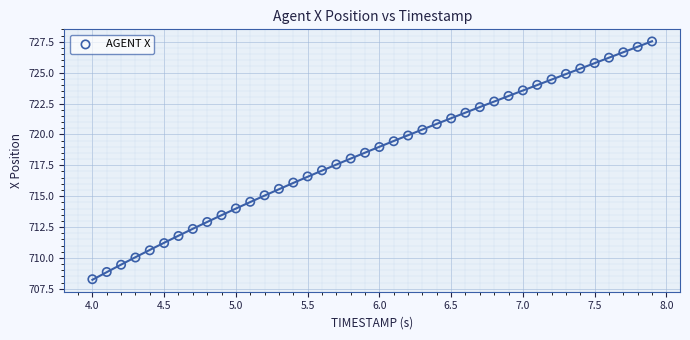

What is the range of Y values (max minus min)?

19.3